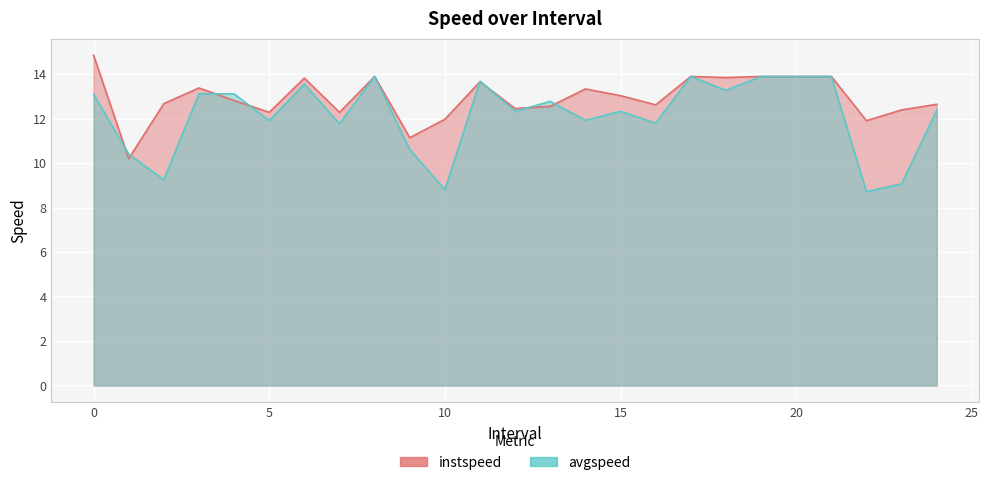

Which series has the largest total across all categories?

instspeed